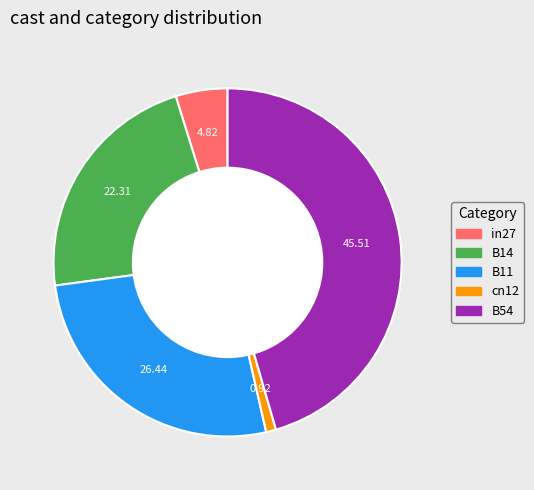

How many segments does this pie chart have?

5